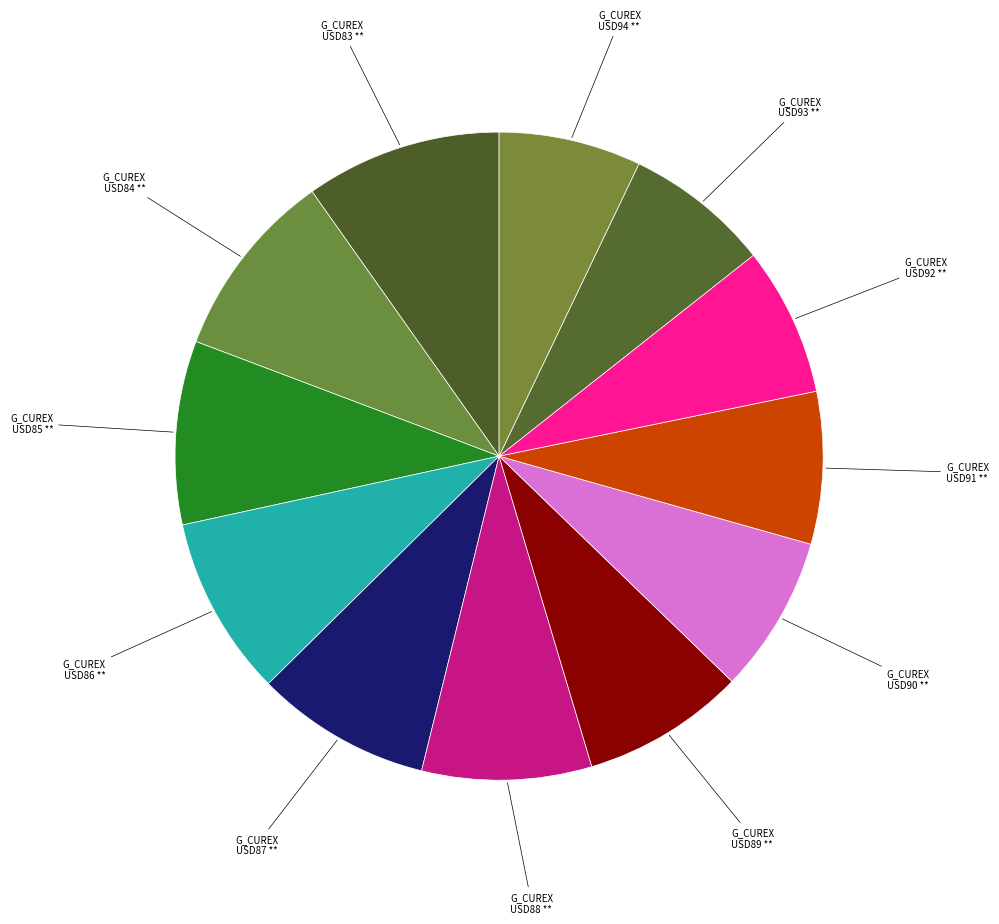

How many slices are in this pie chart?

12